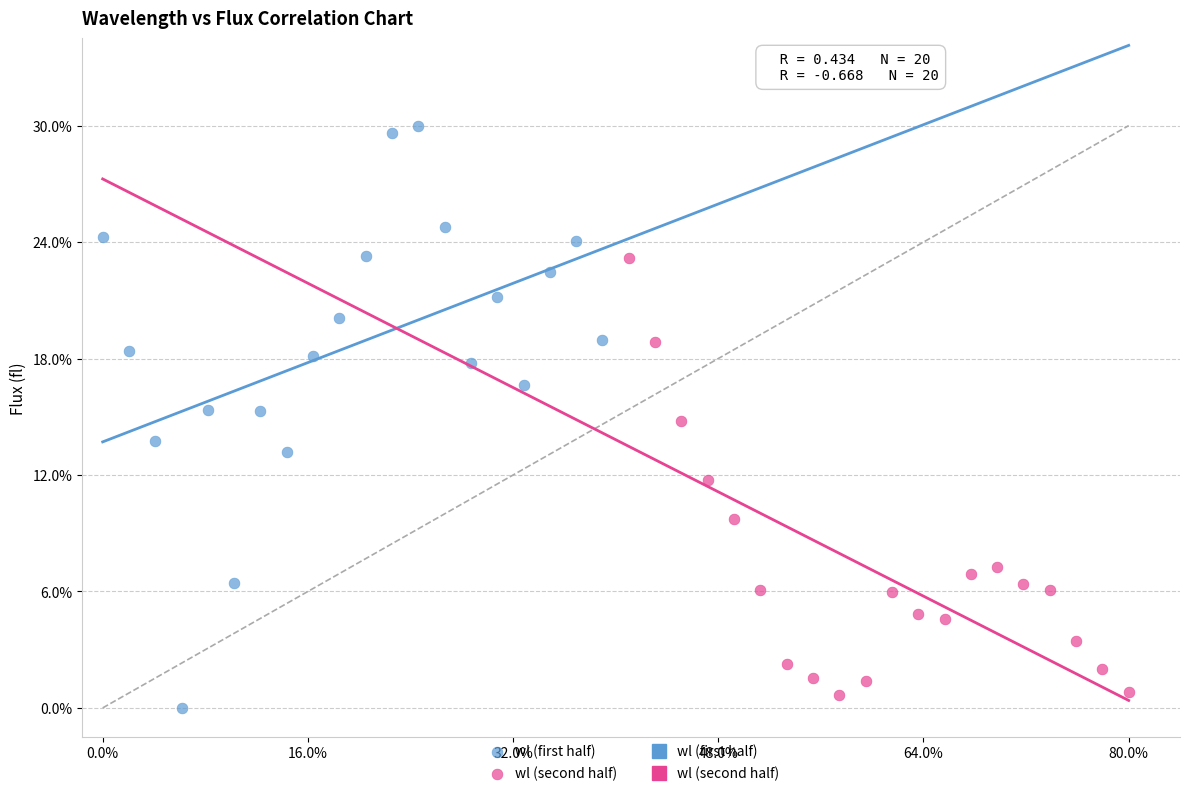

Which series has the largest Y range (max minus min)?

wl (first half)